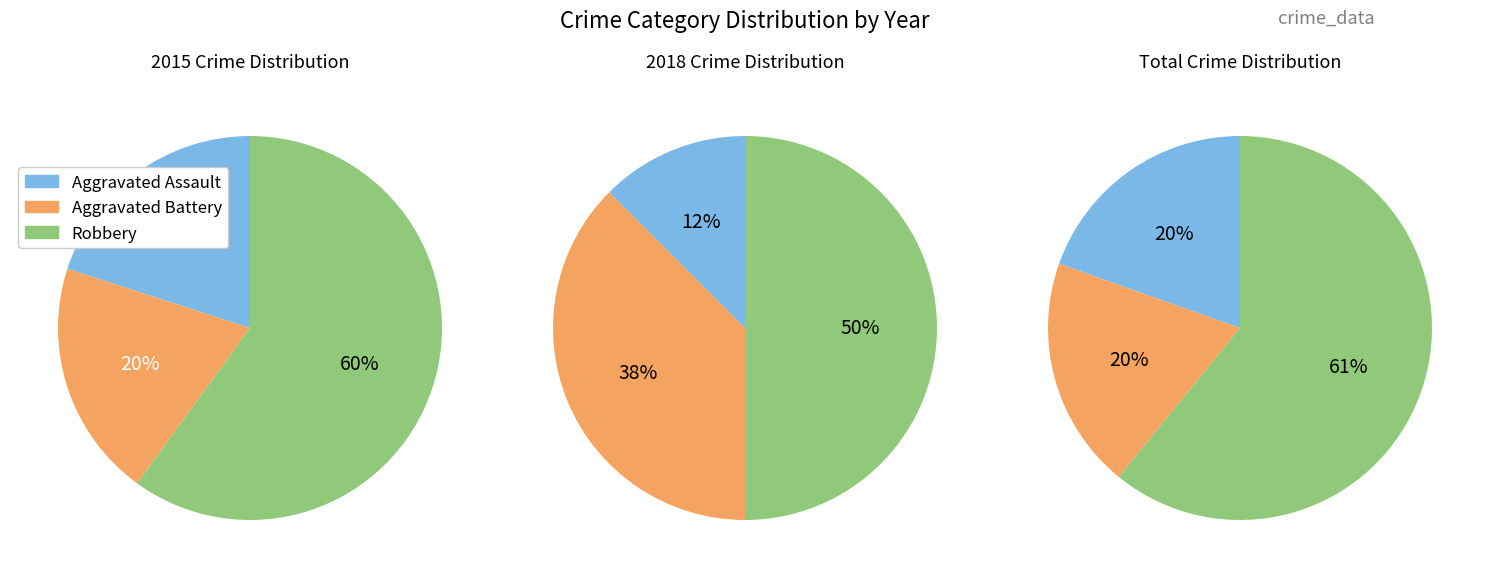

Which category has the biggest portion of the pie?

Robbery